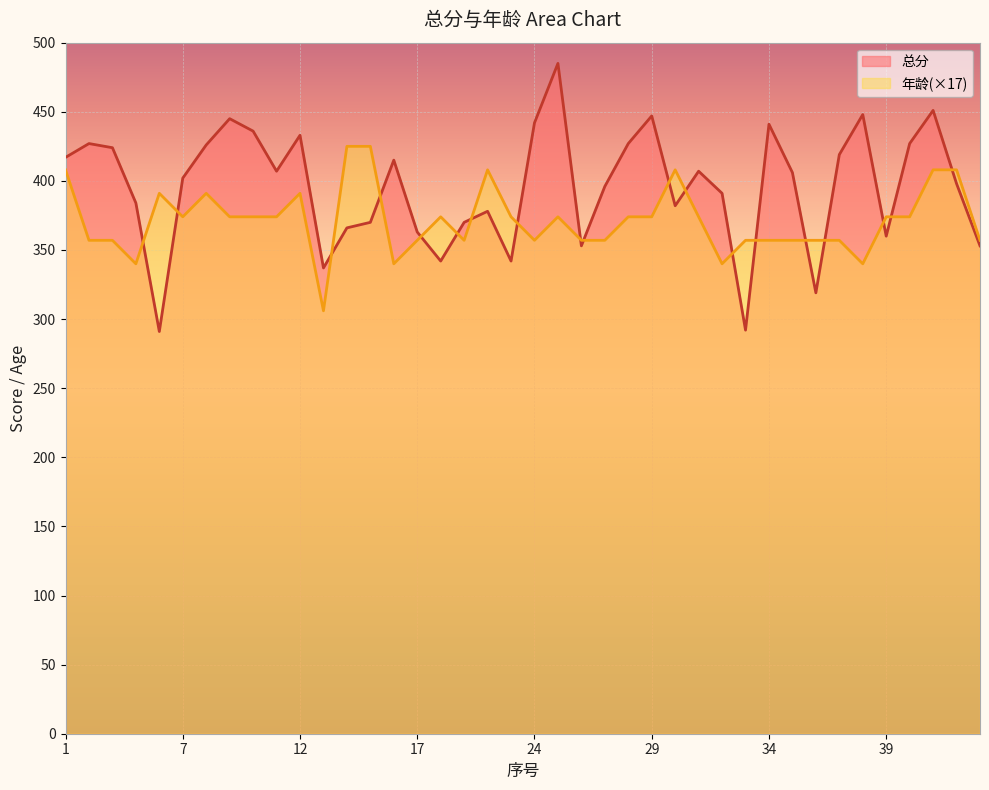

In 总分, how many points are lower than both neighbors (excluding endpoints)?

10